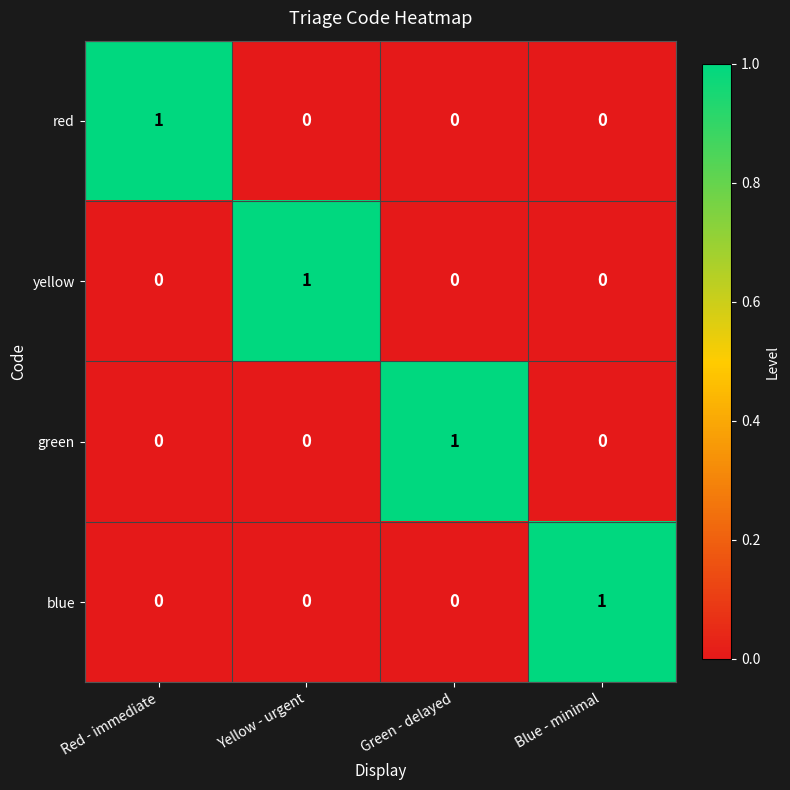

At how many categories does at least one series exceed 0?

4